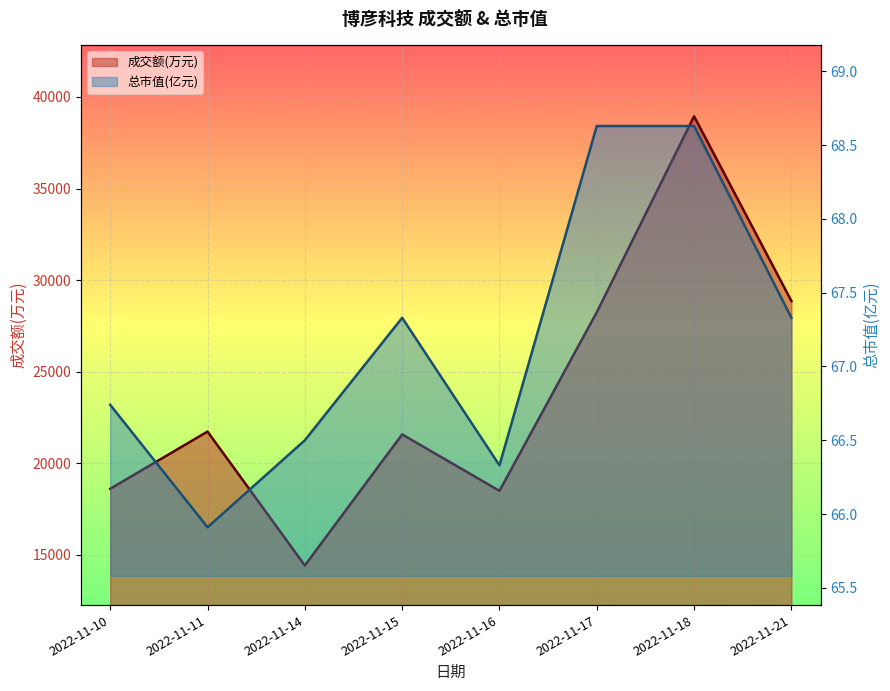

The 总市值(亿元) series shows 68.6 at 2022-11-18. True or false?

True